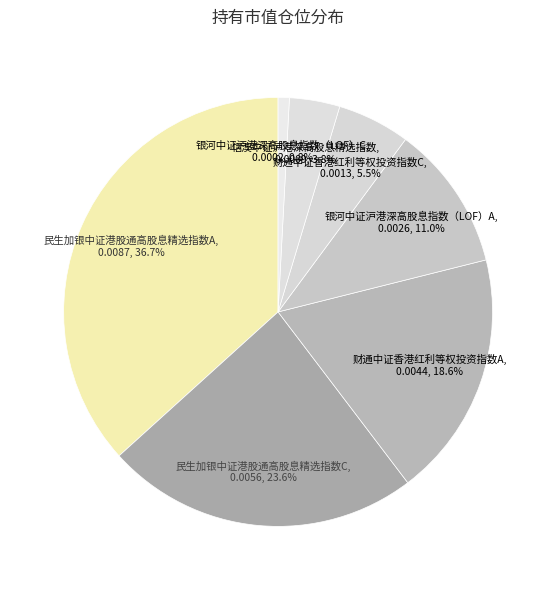

Is there any slice that represents more than half of the pie?

No